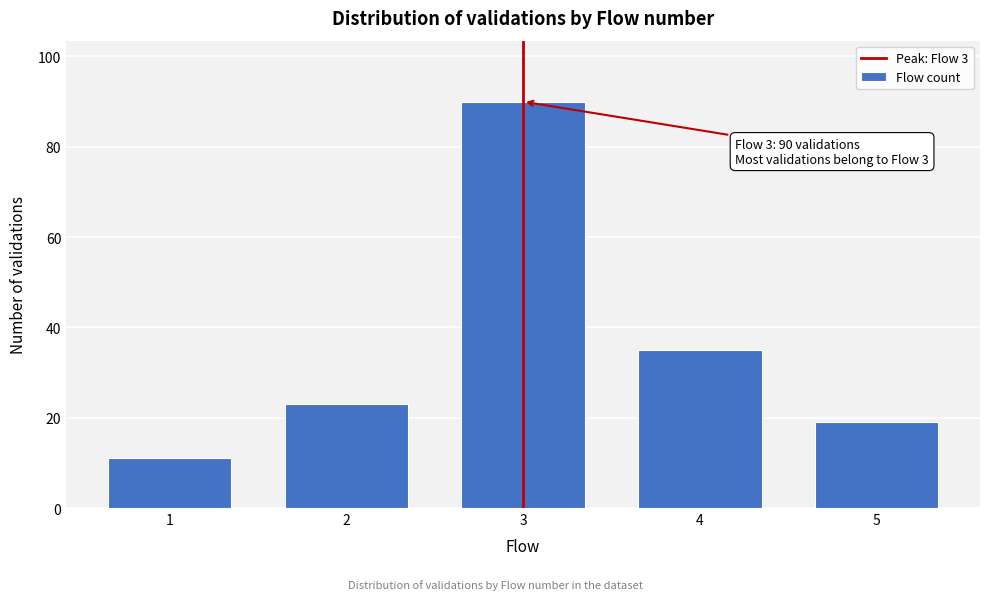

Reading left to right, list all the values displayed in this chart.

11	23	90	35	19